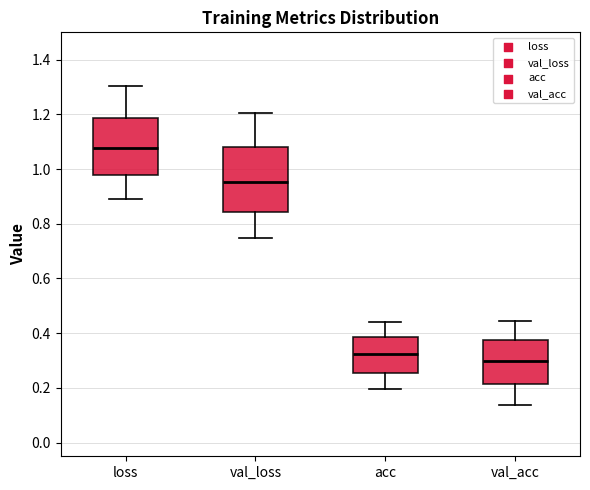

Reading left to right, read every box against the y-axis: the position of its median line, the range the box covers, and the ends of its whiskers. The values are not printed on the chart, so give them approximately, as read against the axis.

loss: median 1.08, box 0.98 to 1.18, whiskers 0.90 to 1.30
val_loss: median 0.96, box 0.84 to 1.08, whiskers 0.74 to 1.20
acc: median 0.32, box 0.26 to 0.38, whiskers 0.20 to 0.44
val_acc: median 0.30, box 0.22 to 0.38, whiskers 0.14 to 0.44